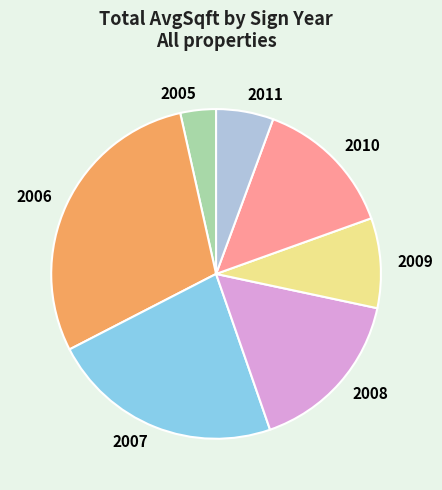

Combined, do 2006 and 2008 account for over 50%?

No